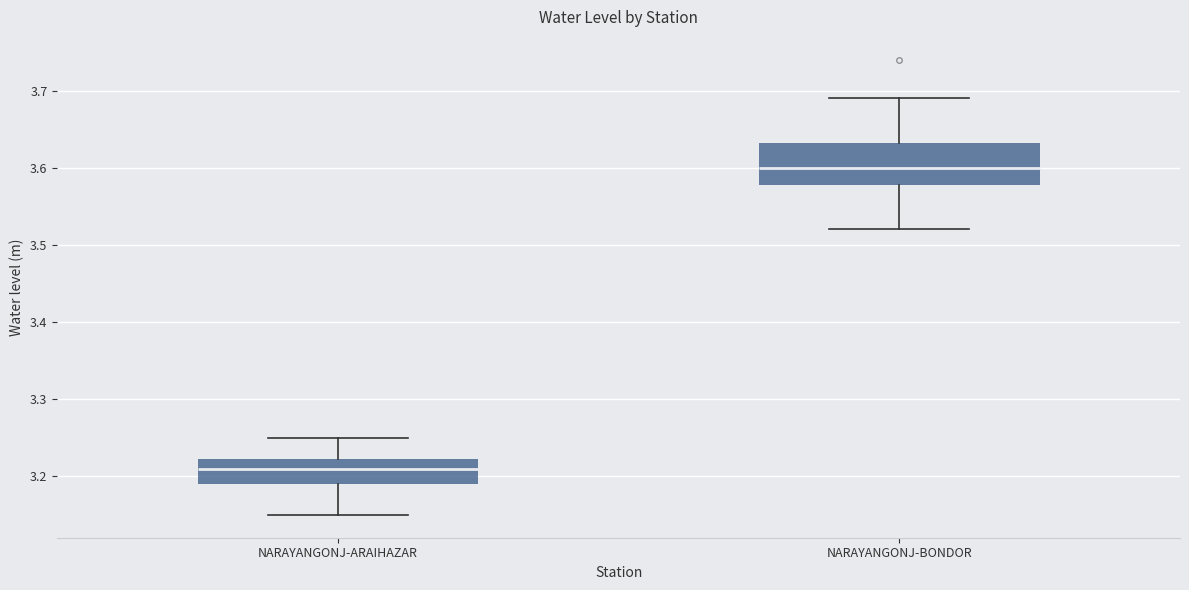

Reading left to right, read every box against the y-axis: the position of its median line, the range the box covers, and the ends of its whiskers. The values are not printed on the chart, so give them approximately, as read against the axis.

NARAYANGONJ-ARAIHAZAR: median 3.21, box 3.19 to 3.22, whiskers 3.15 to 3.25
NARAYANGONJ-BONDOR: median 3.60, box 3.58 to 3.63, whiskers 3.52 to 3.69